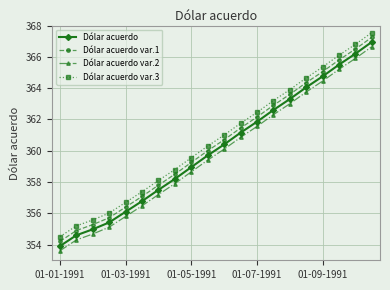

Rank the series by their average value, from highest to lowest.

Dólar acuerdo var.3, Dólar acuerdo var.1, Dólar acuerdo, Dólar acuerdo var.2